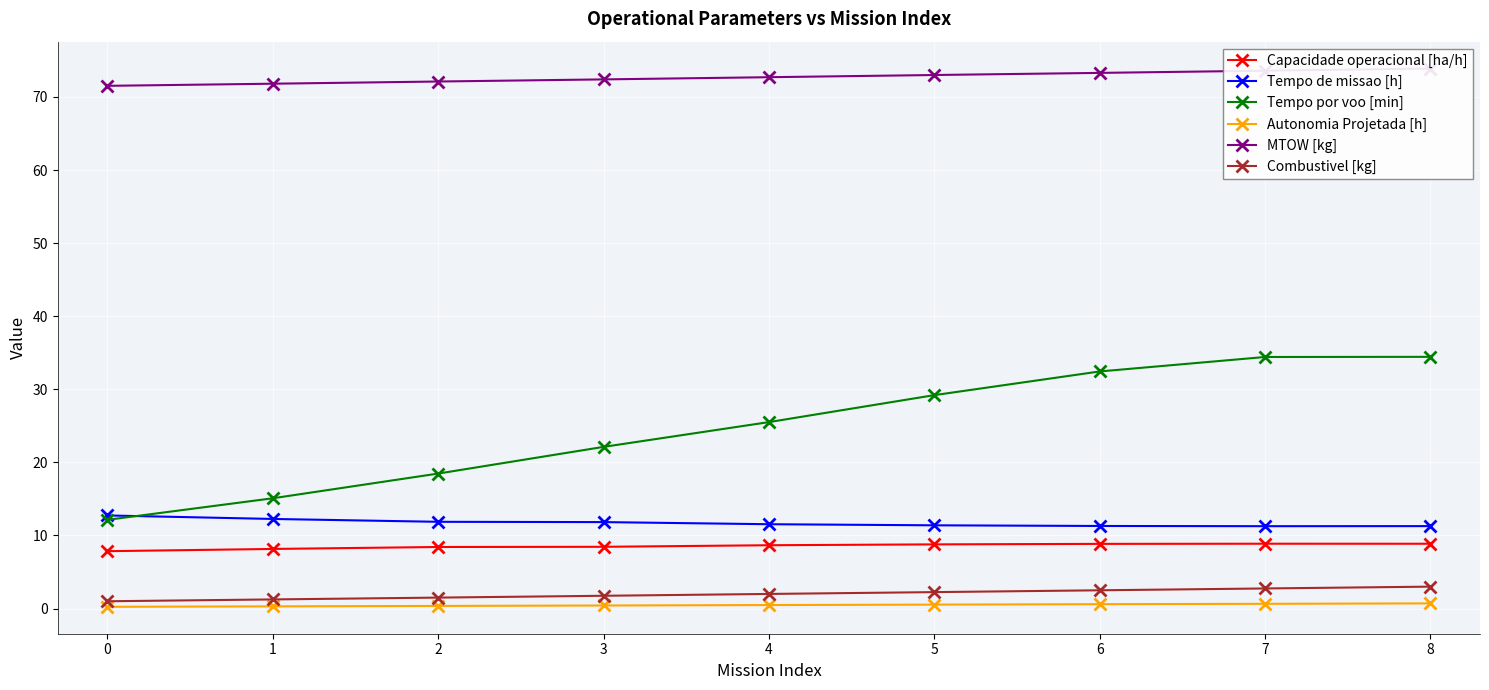

List the series in order of their peak value, lowest first.

Autonomia Projetada [h], Combustivel [kg], Capacidade operacional [ha/h], Tempo de missao [h], Tempo por voo [min], MTOW [kg]